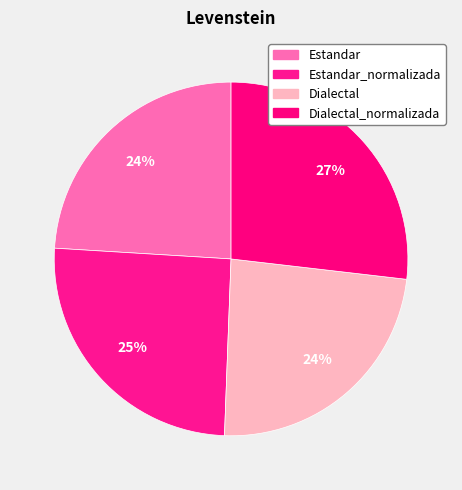

Count the number of slices in the pie.

4